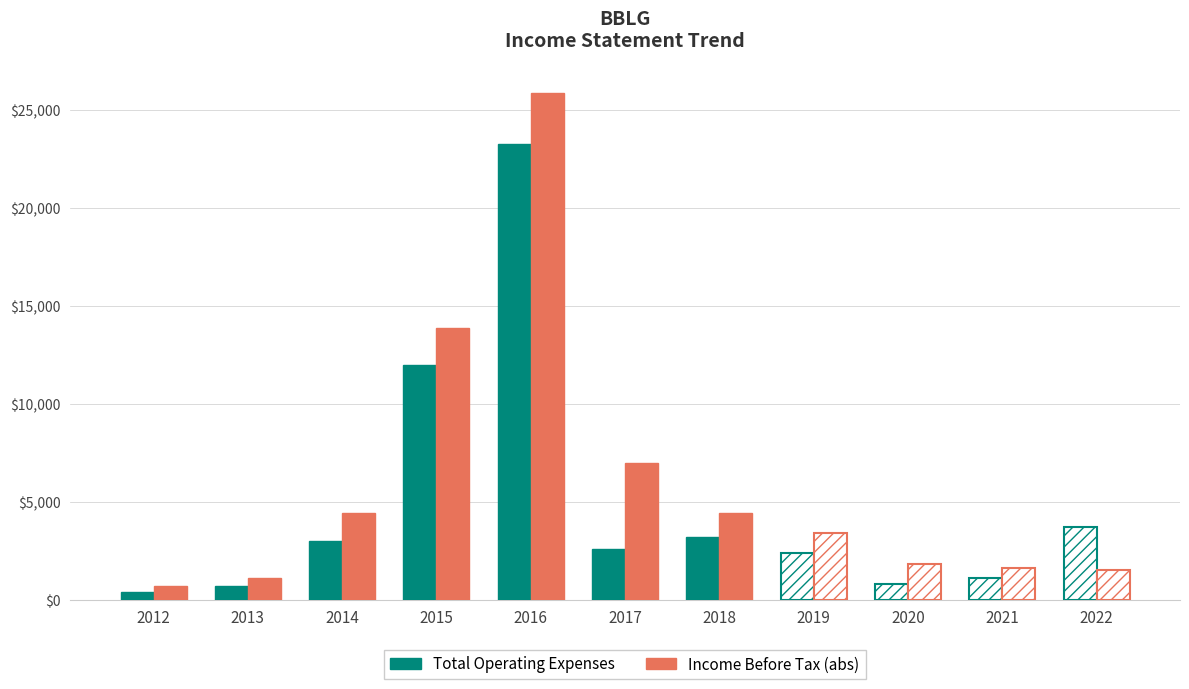

Reading right to left, what are all the values shown in this chart?

Total Operating Expenses: 3700	1100	800	2400	3200	2600	23300	12000	3000	700	400
Income Before Tax (abs): 1500	1600	1800	3400	4400	7000	25900	13900	4400	1100	700